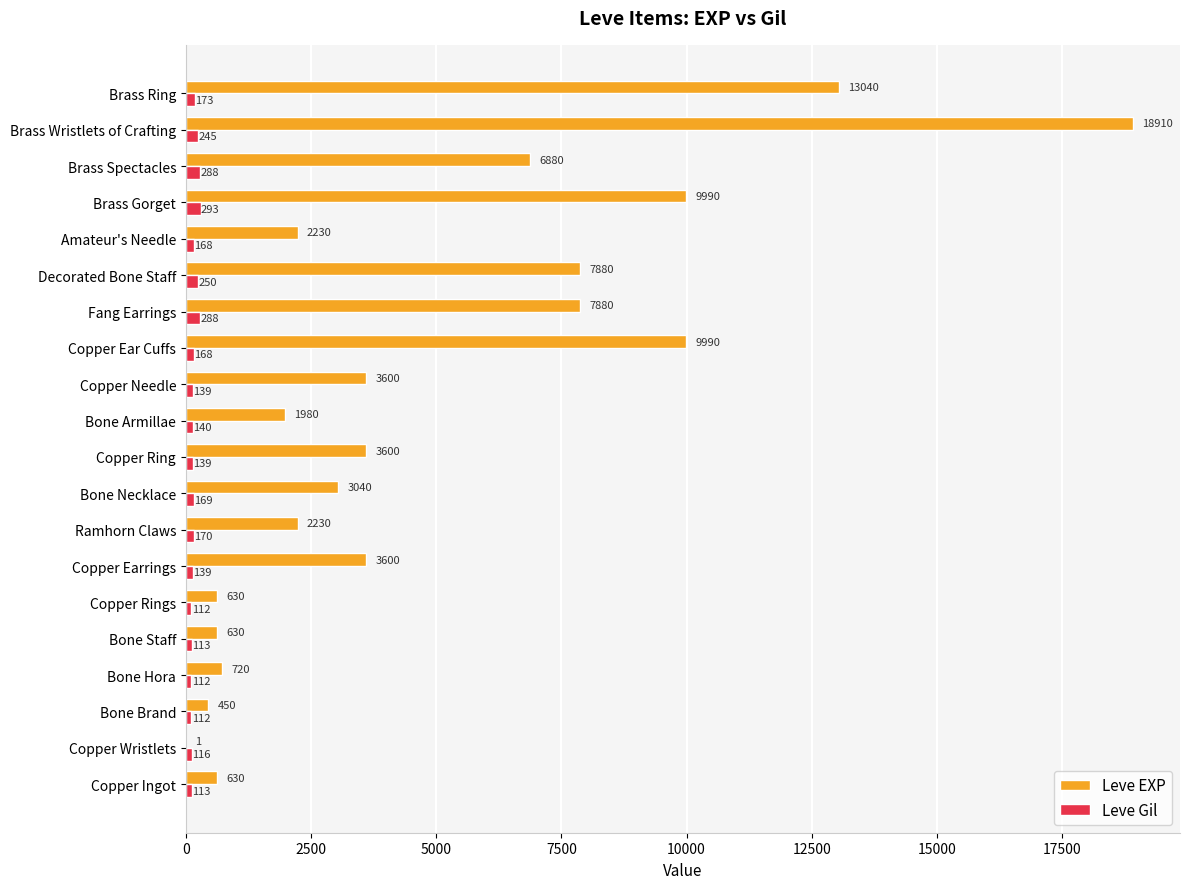

Which category has the highest value in the Leve EXP series?

Brass Wristlets of Crafting